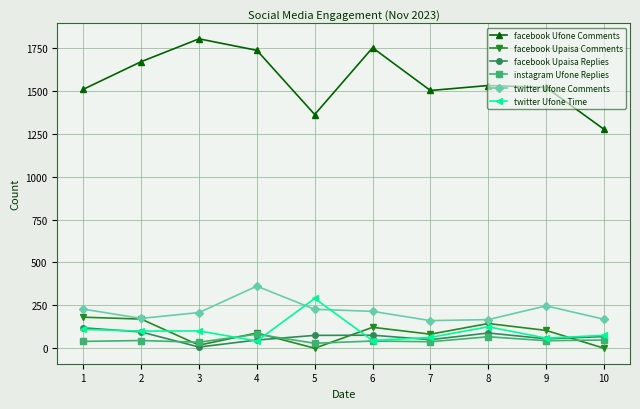

What is the spread (max minus min) of values at 4?

1694